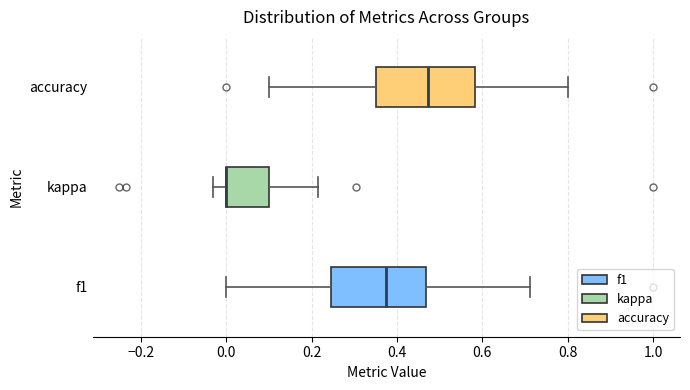

Reading bottom to top, transcribe this box plot: for each box, give where its median line is, the range the box spans, and where its two whiskers end, as read against the x-axis. The values are not printed on the chart, so give them approximately, as read against the axis.

f1: median 0.38, box 0.24 to 0.46, whiskers 0.00 to 0.72
kappa: median 0.00 (drawn on the box's left edge), box 0.00 to 0.10, whiskers -0.04 to 0.22
accuracy: median 0.48, box 0.36 to 0.58, whiskers 0.10 to 0.80